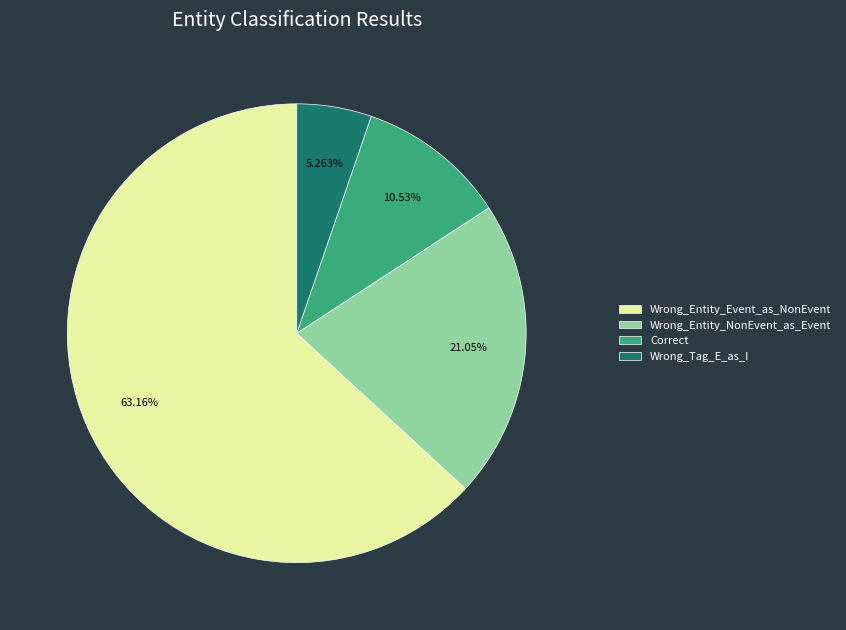

Which category has the smallest portion of the pie?

Wrong_Tag_E_as_I